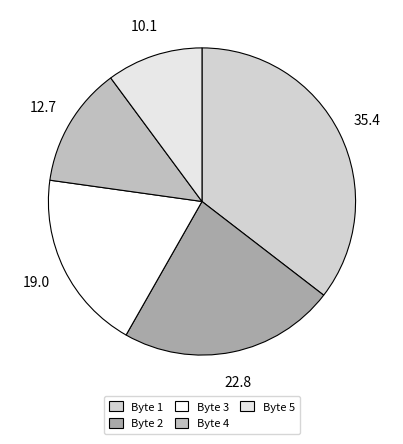

Rank the categories by value from lowest to highest.

Byte 5, Byte 4, Byte 3, Byte 2, Byte 1